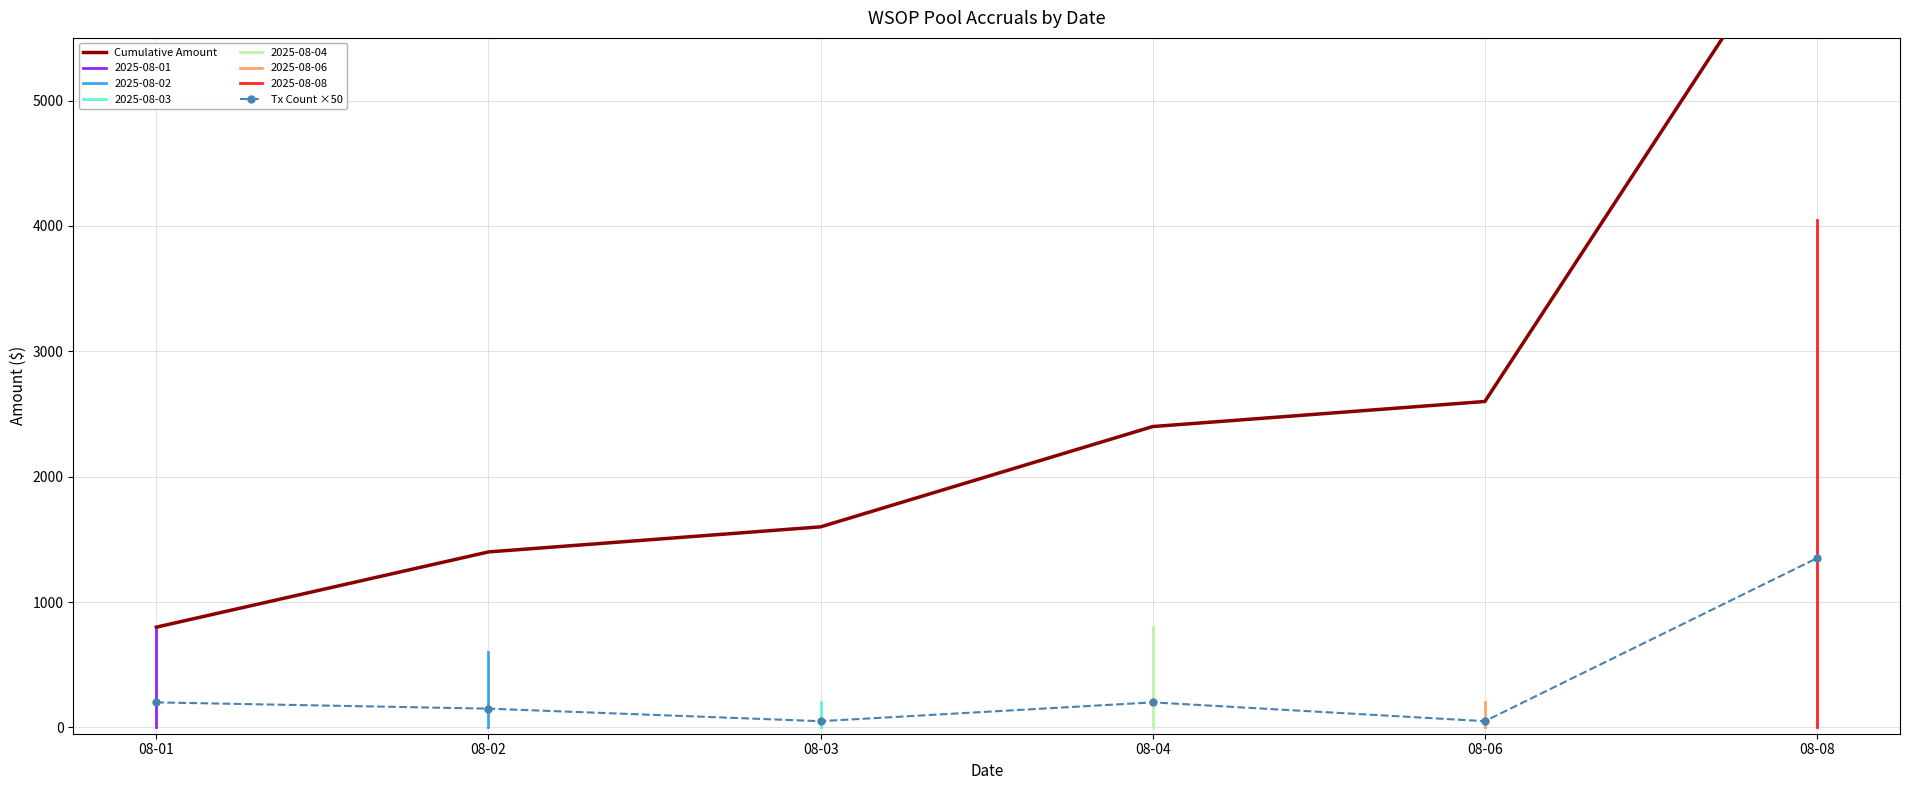

Where does the Tx Count ×50 series first go above 200?

08-08